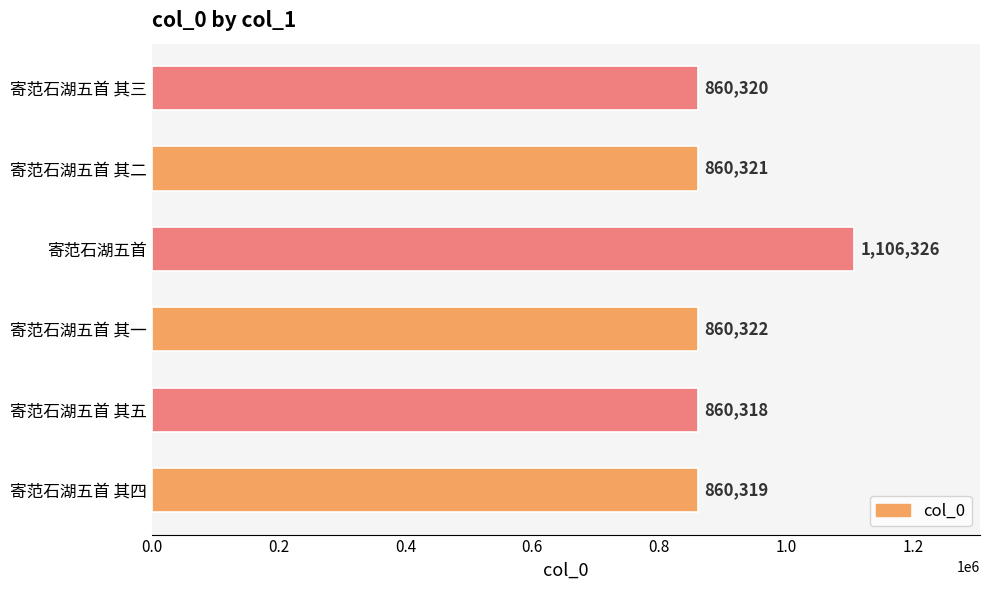

What is the average value?

901321